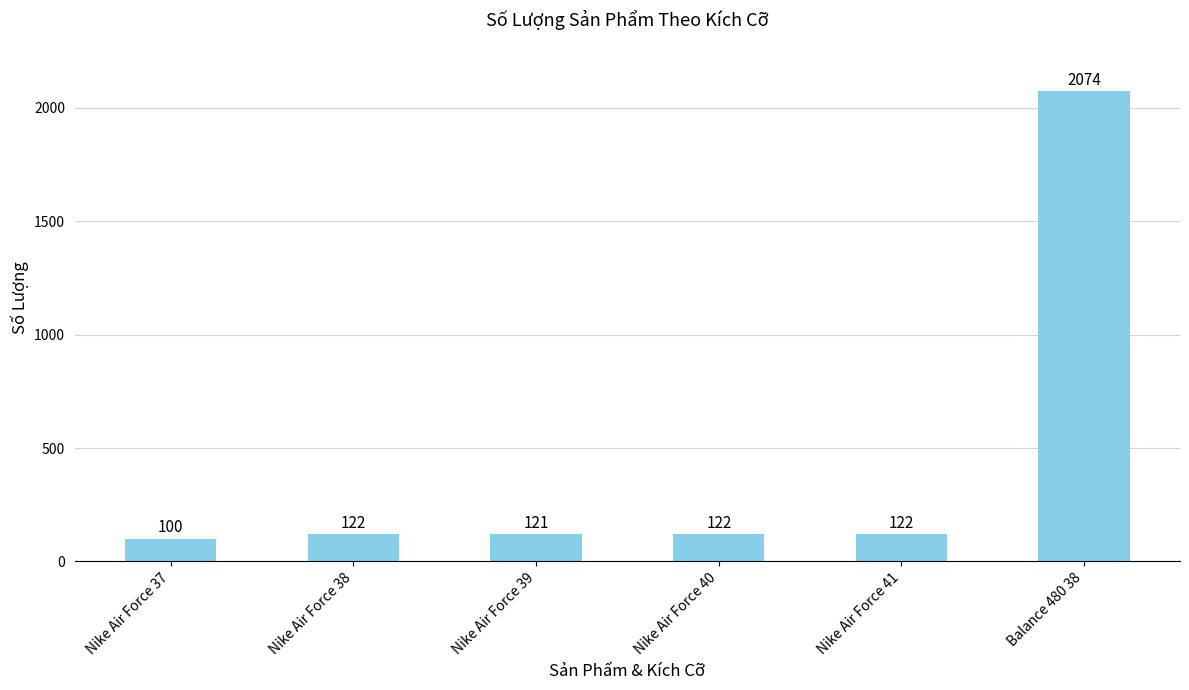

What is the label of the 2nd bar from the left?

Nike Air Force 38